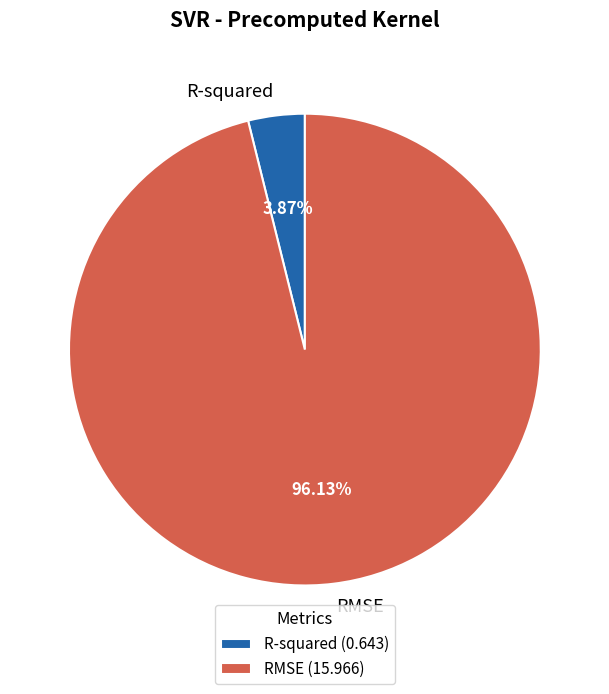

What is the smallest slice in the pie chart?

R-squared